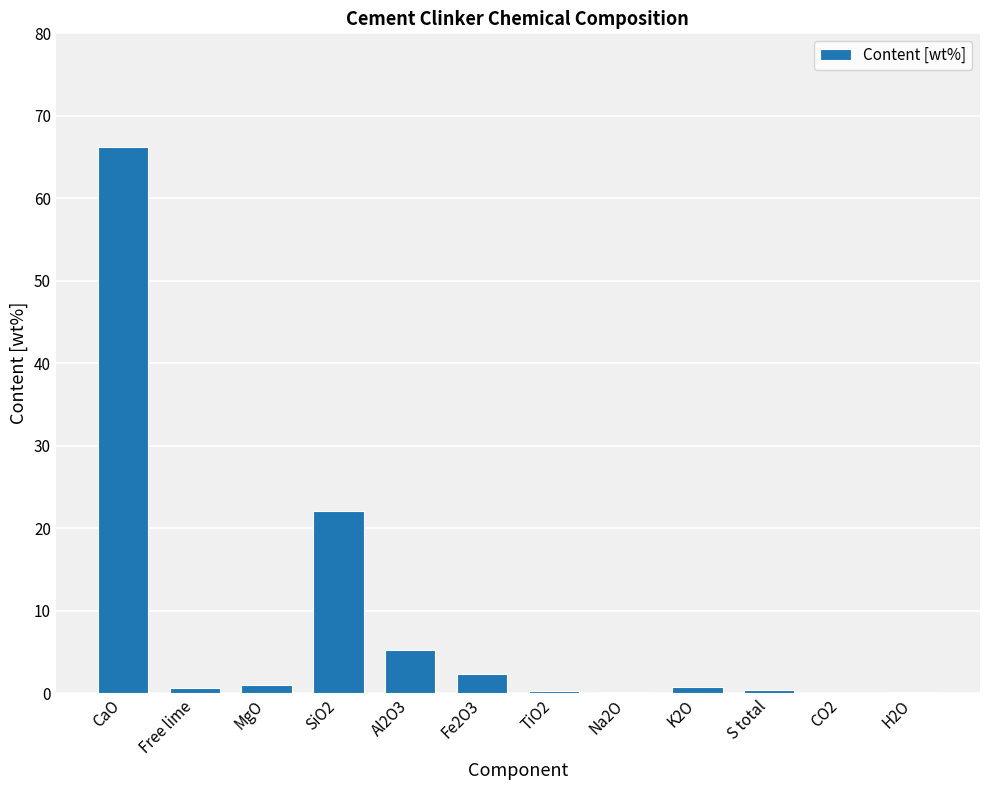

What is the sum of all values?

99.3